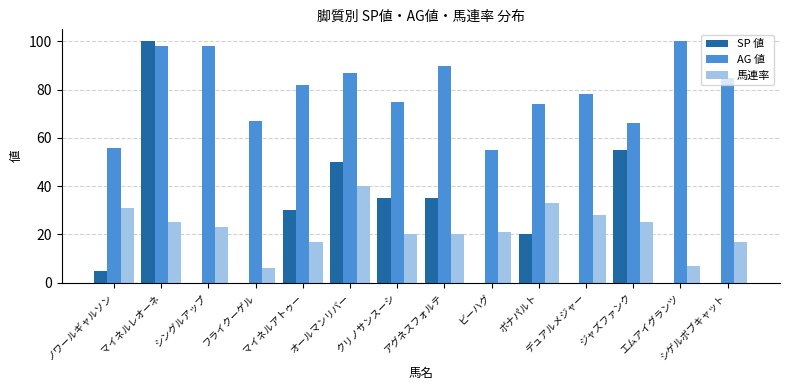

Where does the SP 値 series first go above 20?

マイネルレオーネ